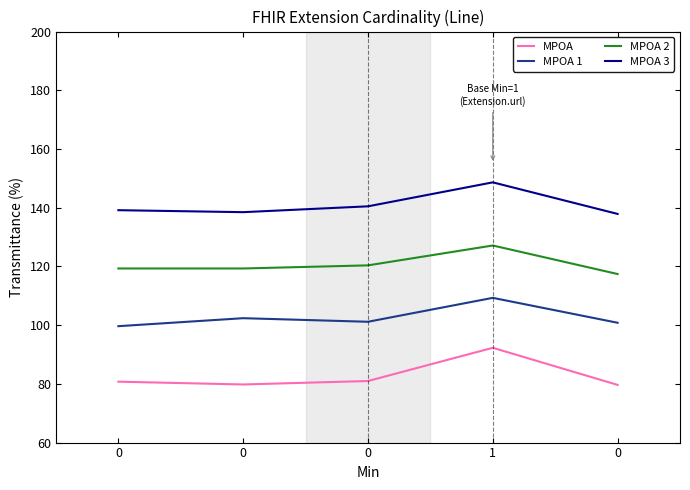

What are all the series names shown in the legend?

MPOA, MPOA 1, MPOA 2, MPOA 3